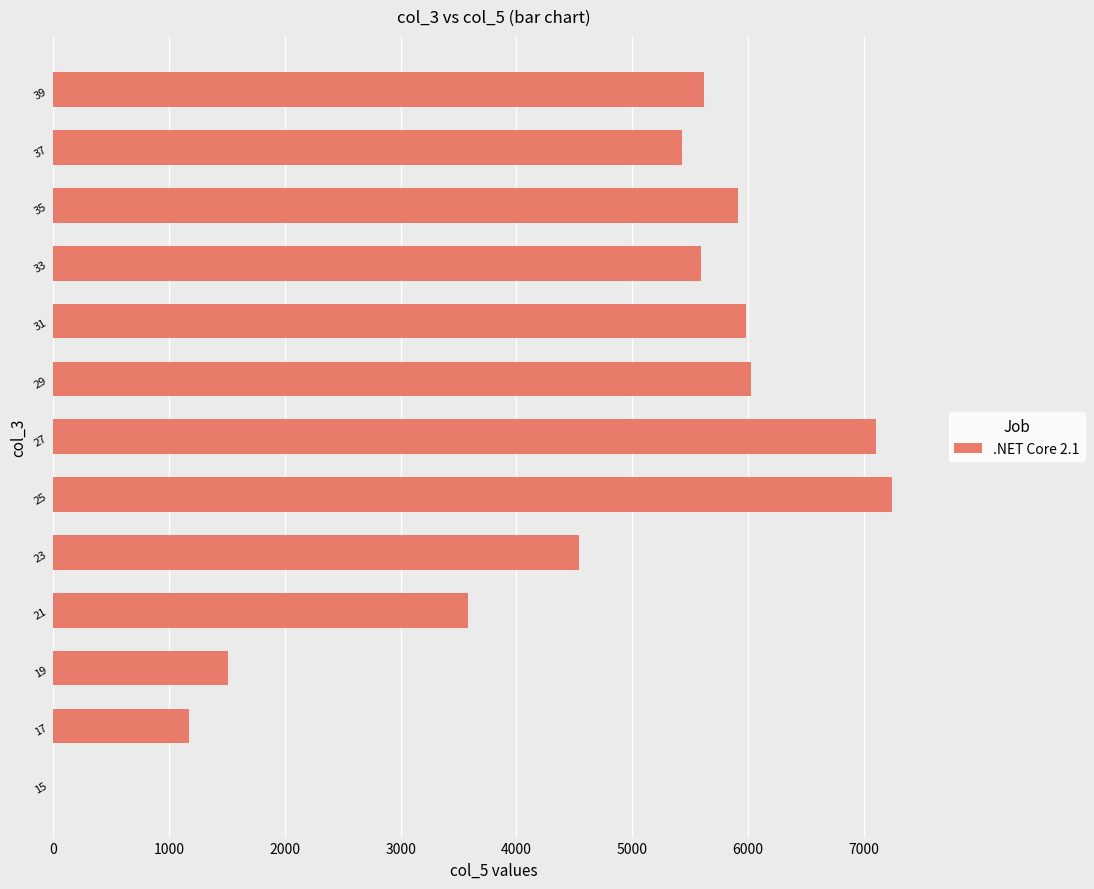

What is the average value?

4592.4